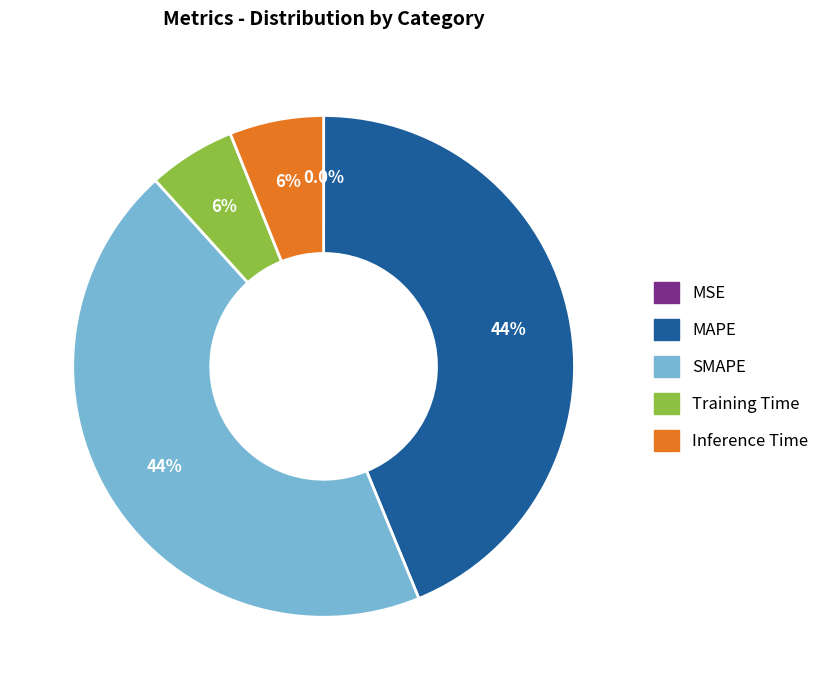

What percentage is NOT represented by Inference Time?

93.9%